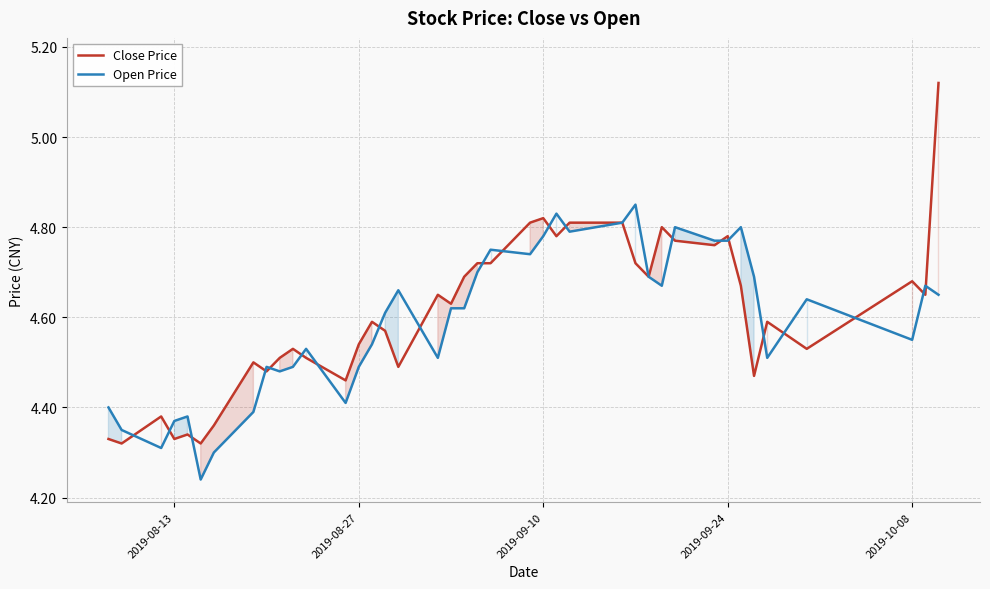

What is the difference between the maximum and second lowest values in the Close Price series?

0.8